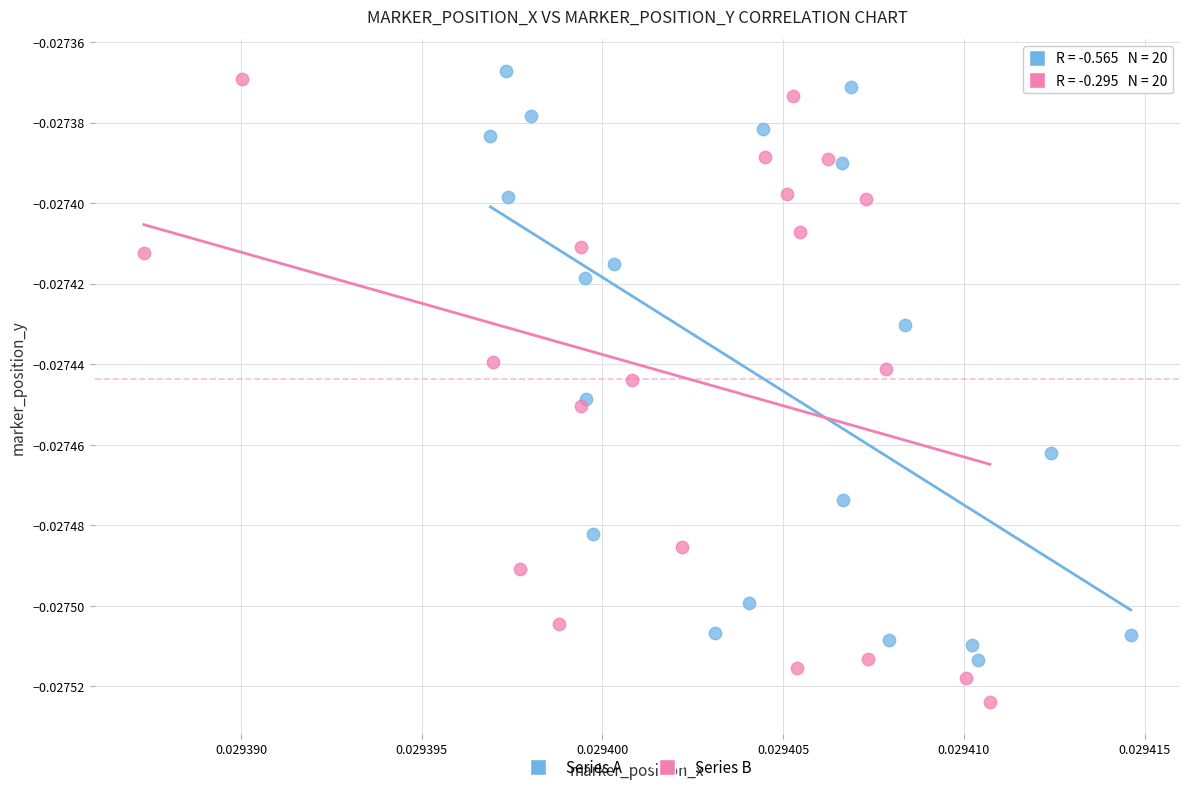

Which series contains the lowest Y value?

Series B